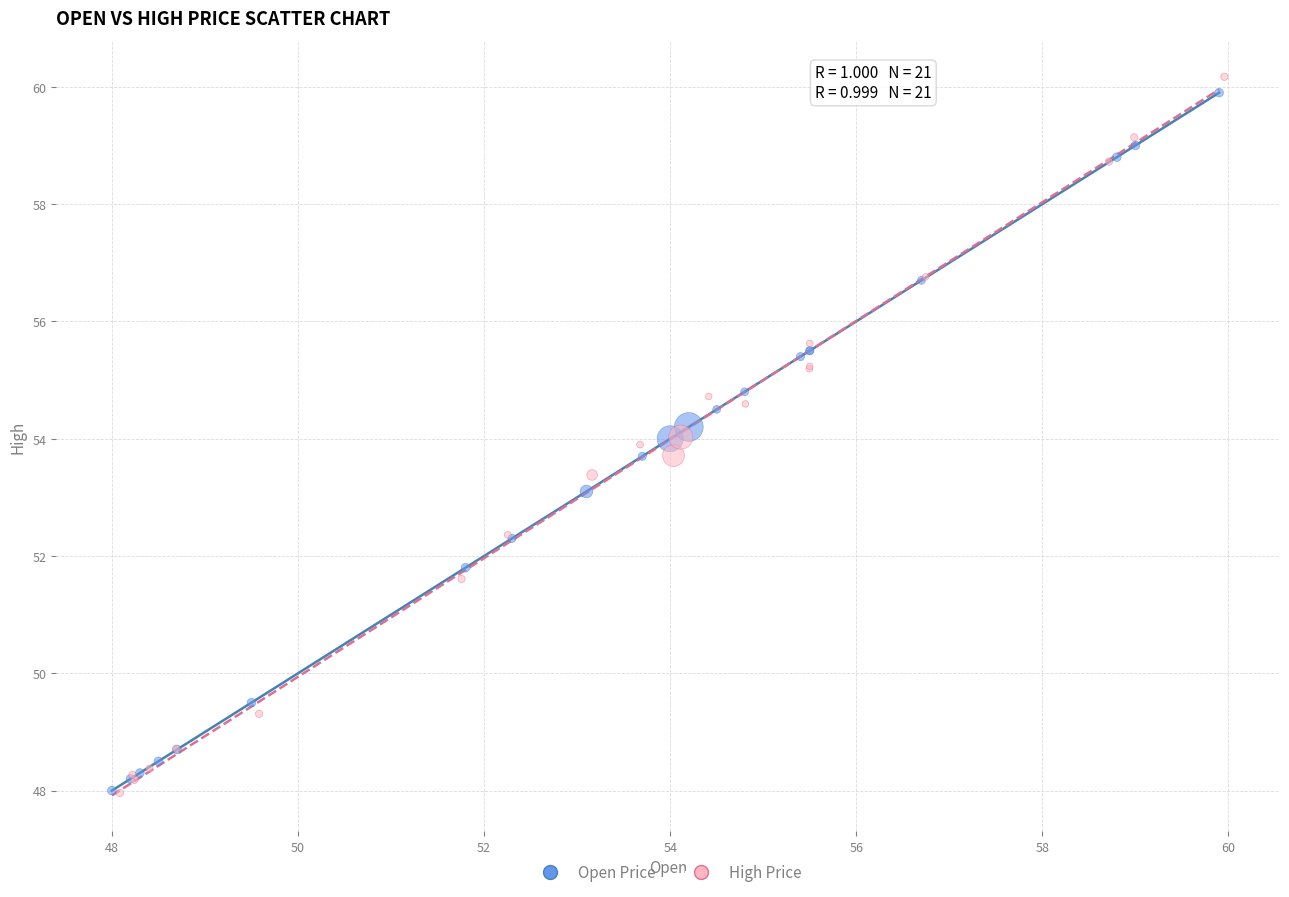

Which series has the widest spread of Y values?

High Price